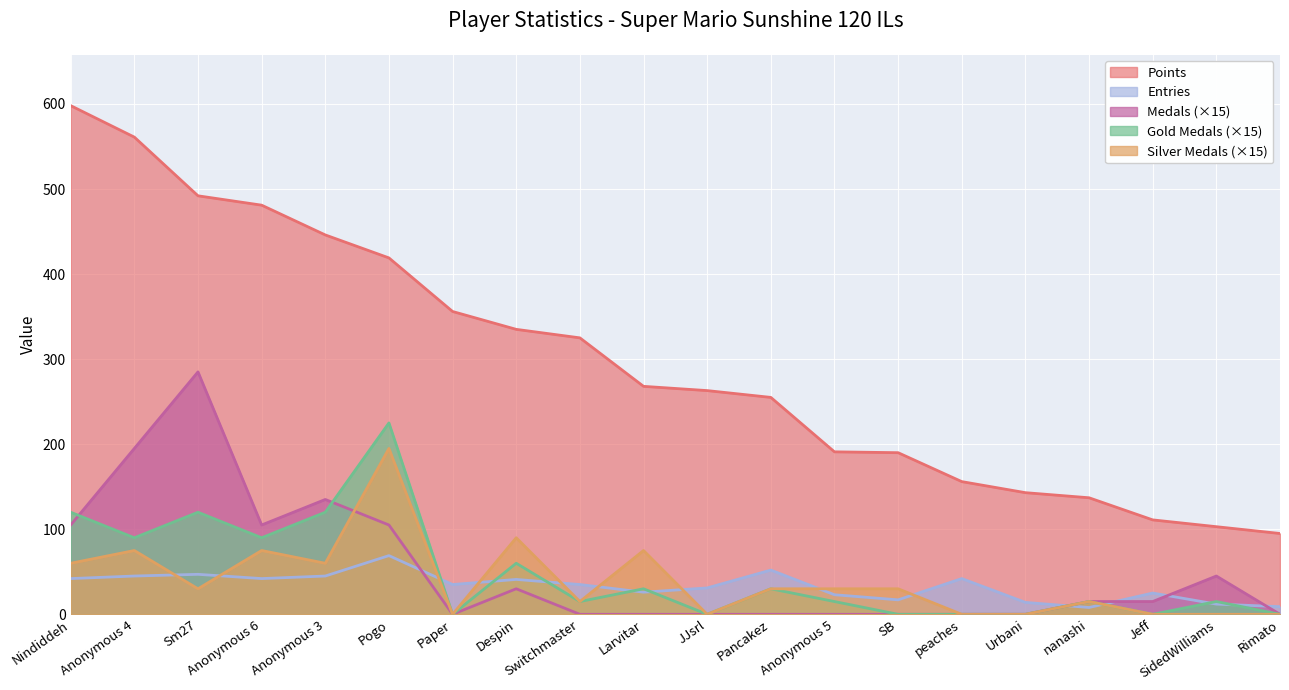

How many data points does each series have?

20